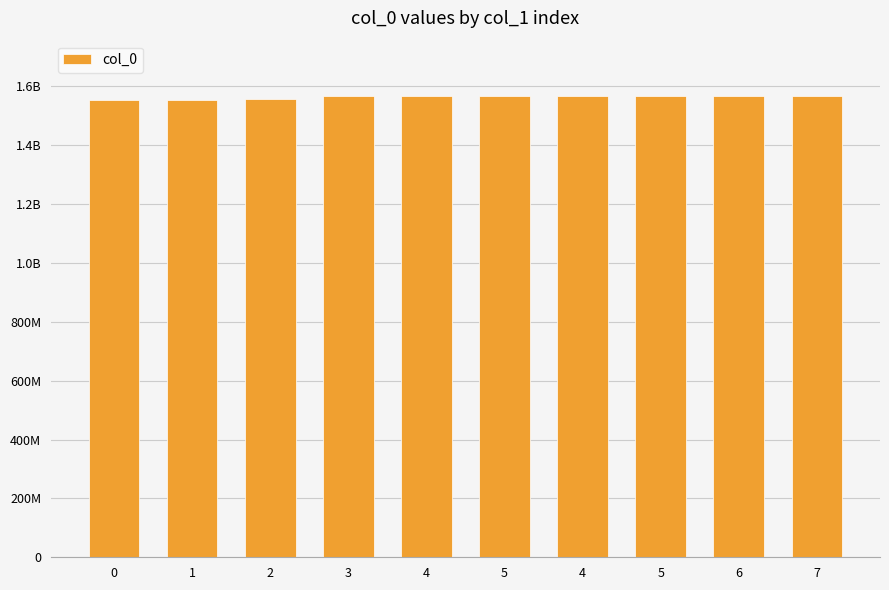

Is it true that the value at 0 is 1552747064?

True